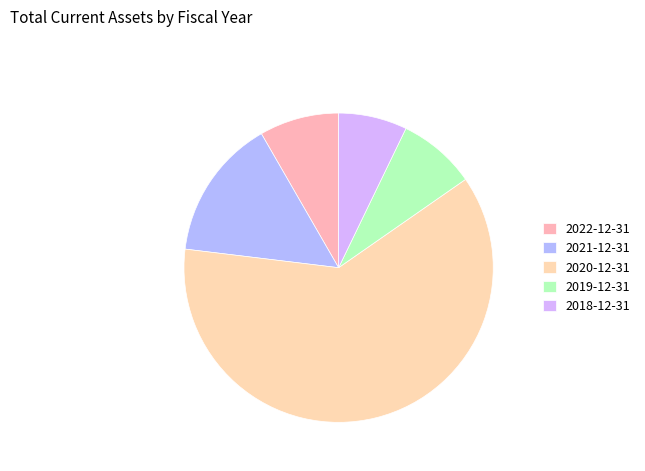

Which has a higher value, 2018-12-31 or 2020-12-31?

2020-12-31